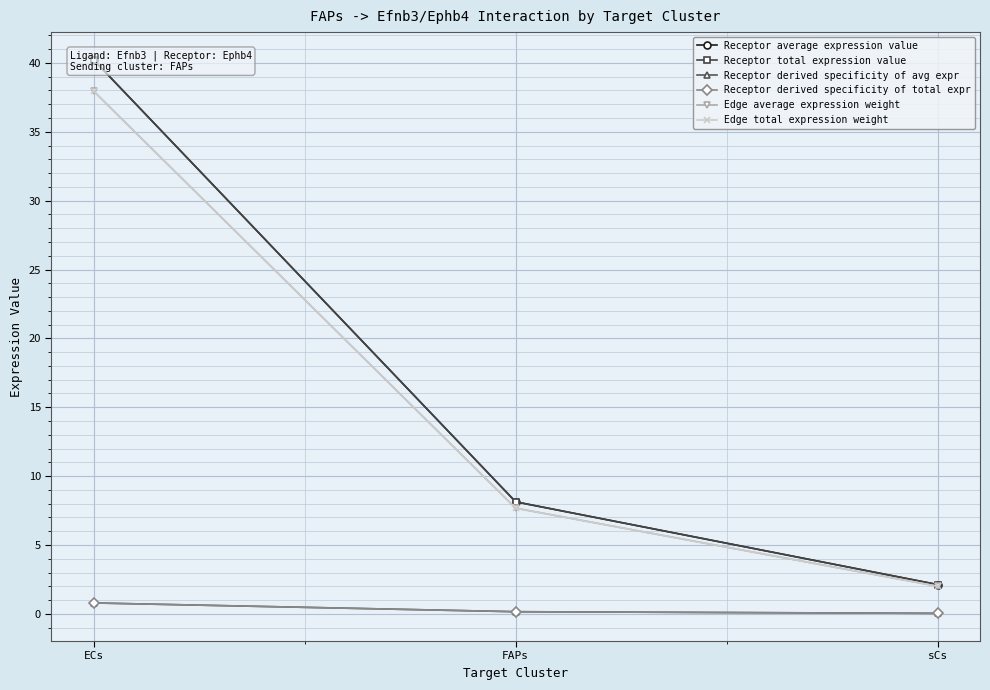

What is the approximate value of Receptor derived specificity of avg expr at FAPs?

0.2